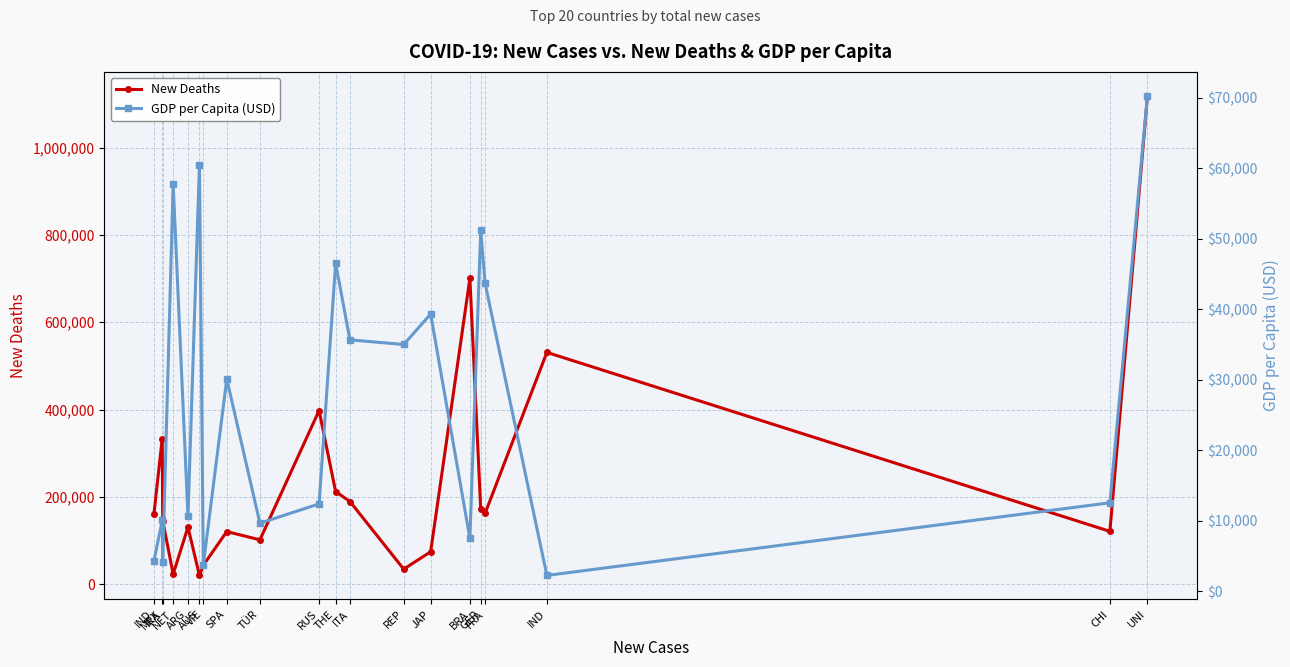

Which series changed the most between ARG and BRA?

New Deaths